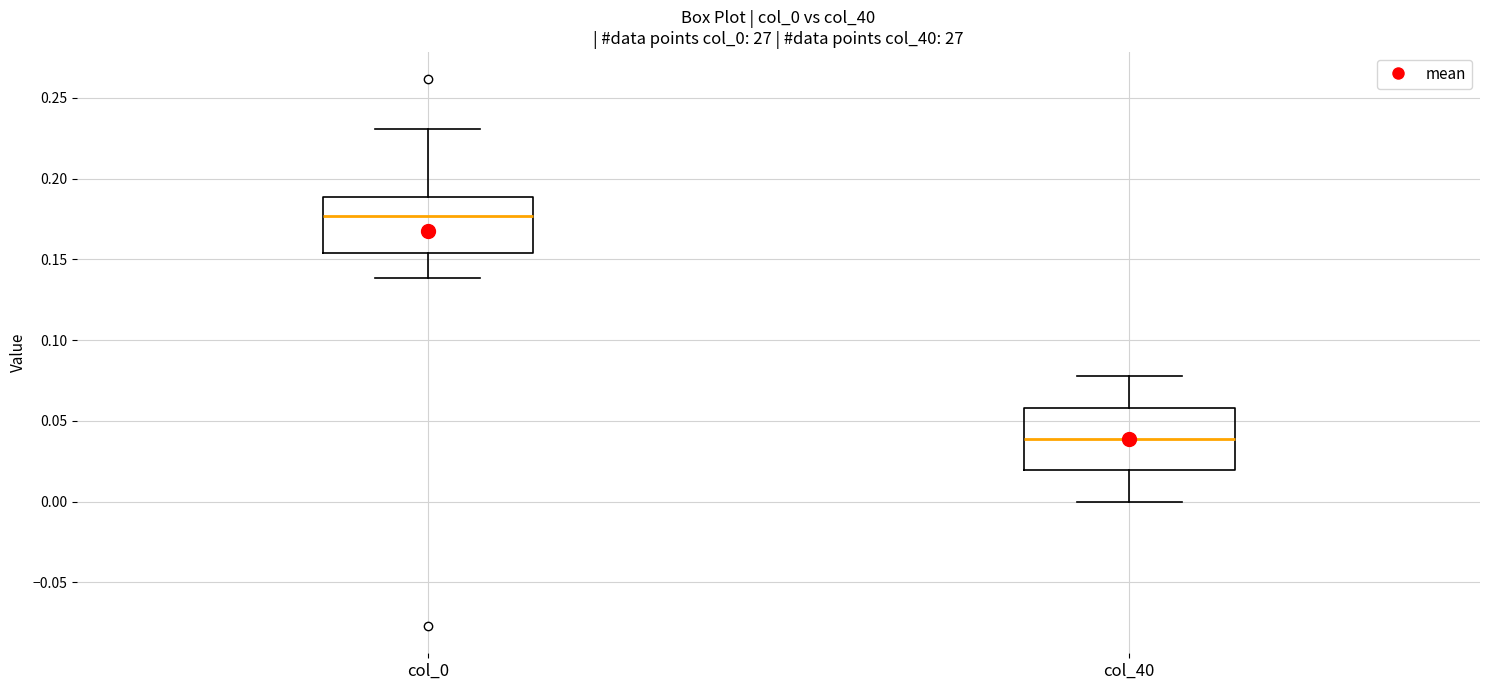

Which box's median line is the highest?

col_0